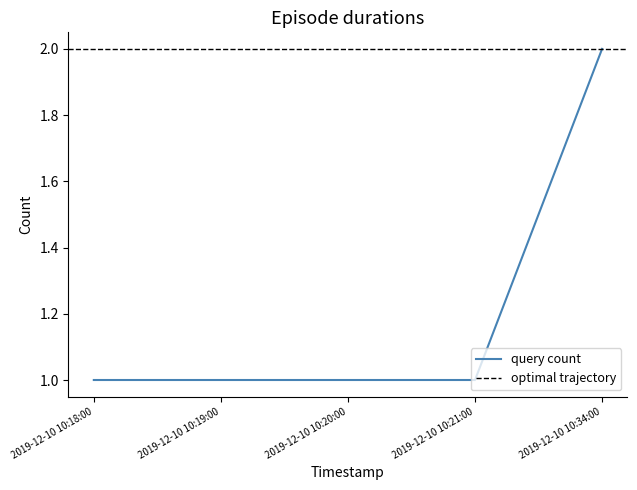

What is the average value?

1